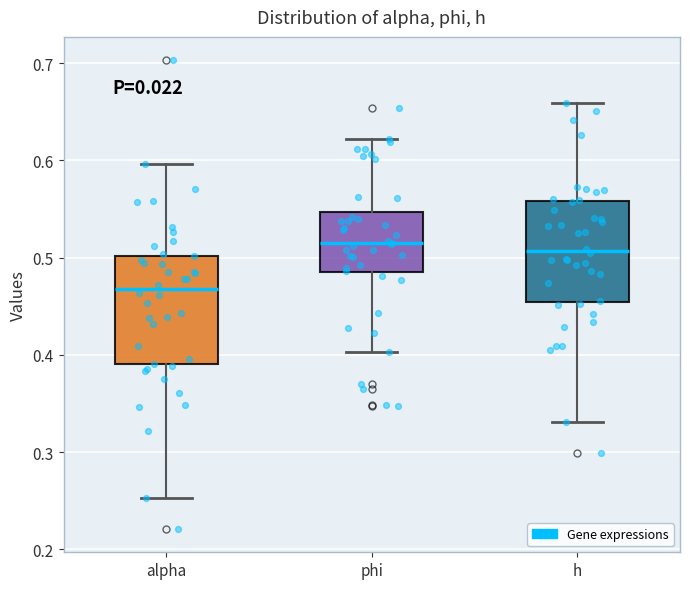

Where does the lower whisker of the box for alpha end on the y-axis? The values are not printed on the chart, so give them approximately, as read against the axis.

0.25